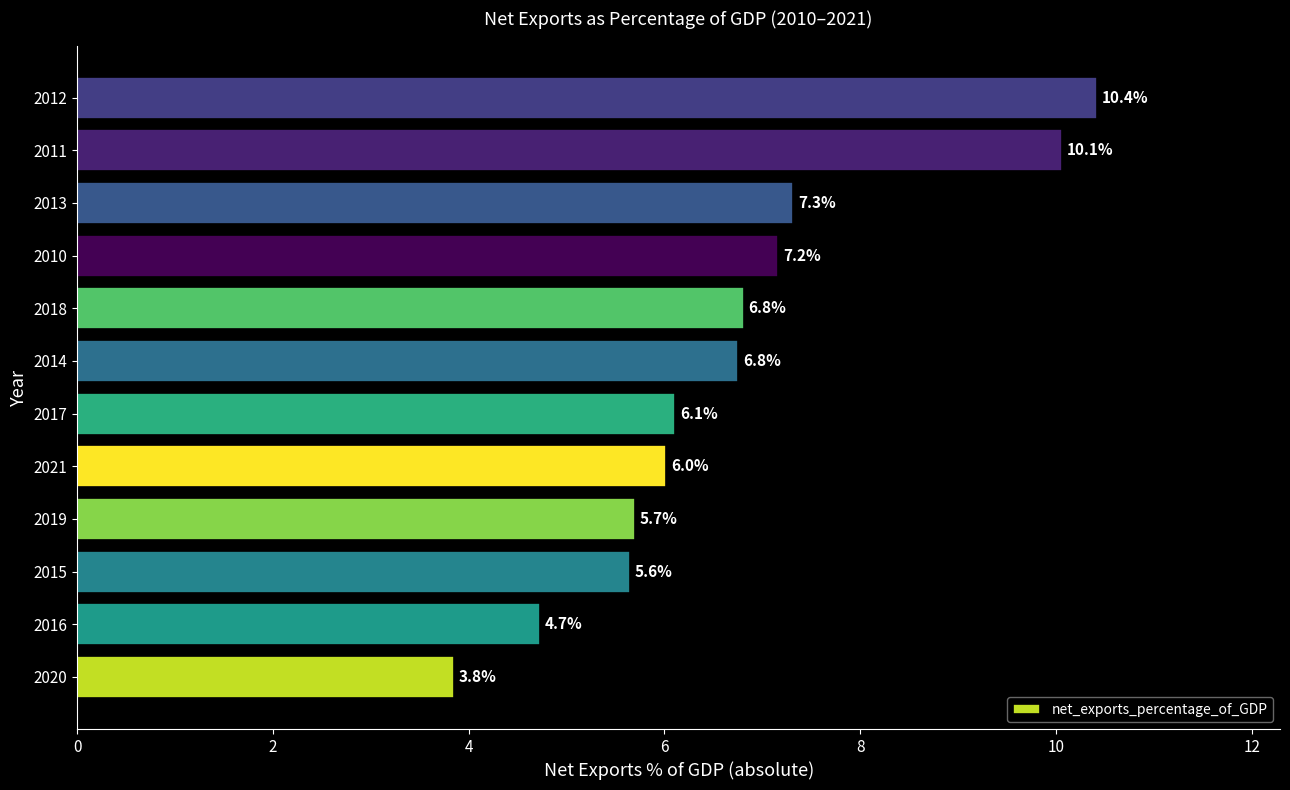

What is the change in value from 2020 to 2019?

+1.9